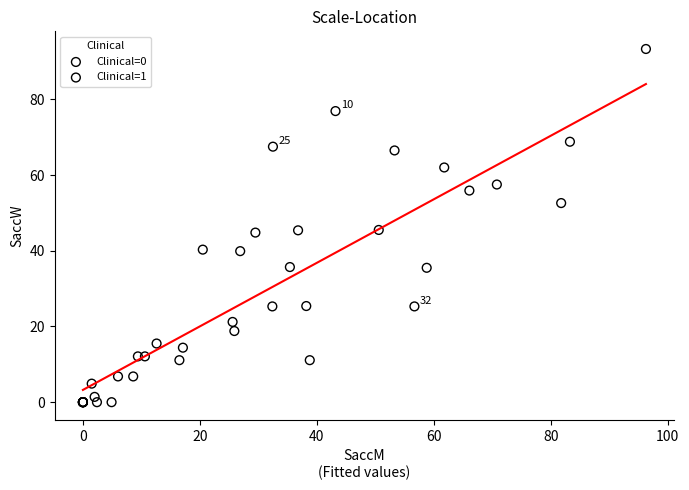

Which series has the largest Y range (max minus min)?

Clinical=1